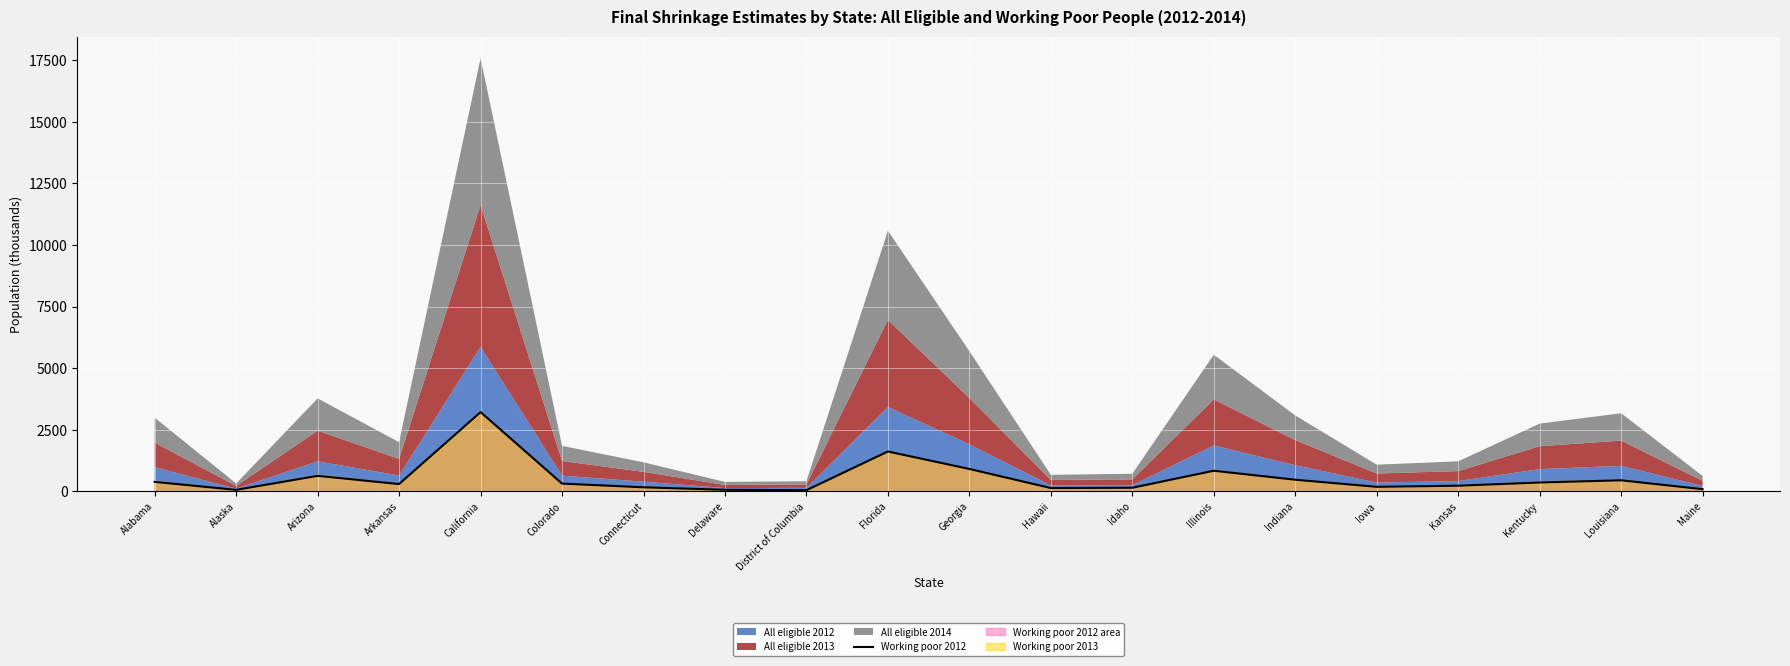

At which category does the data reach its first local valley?

Alaska